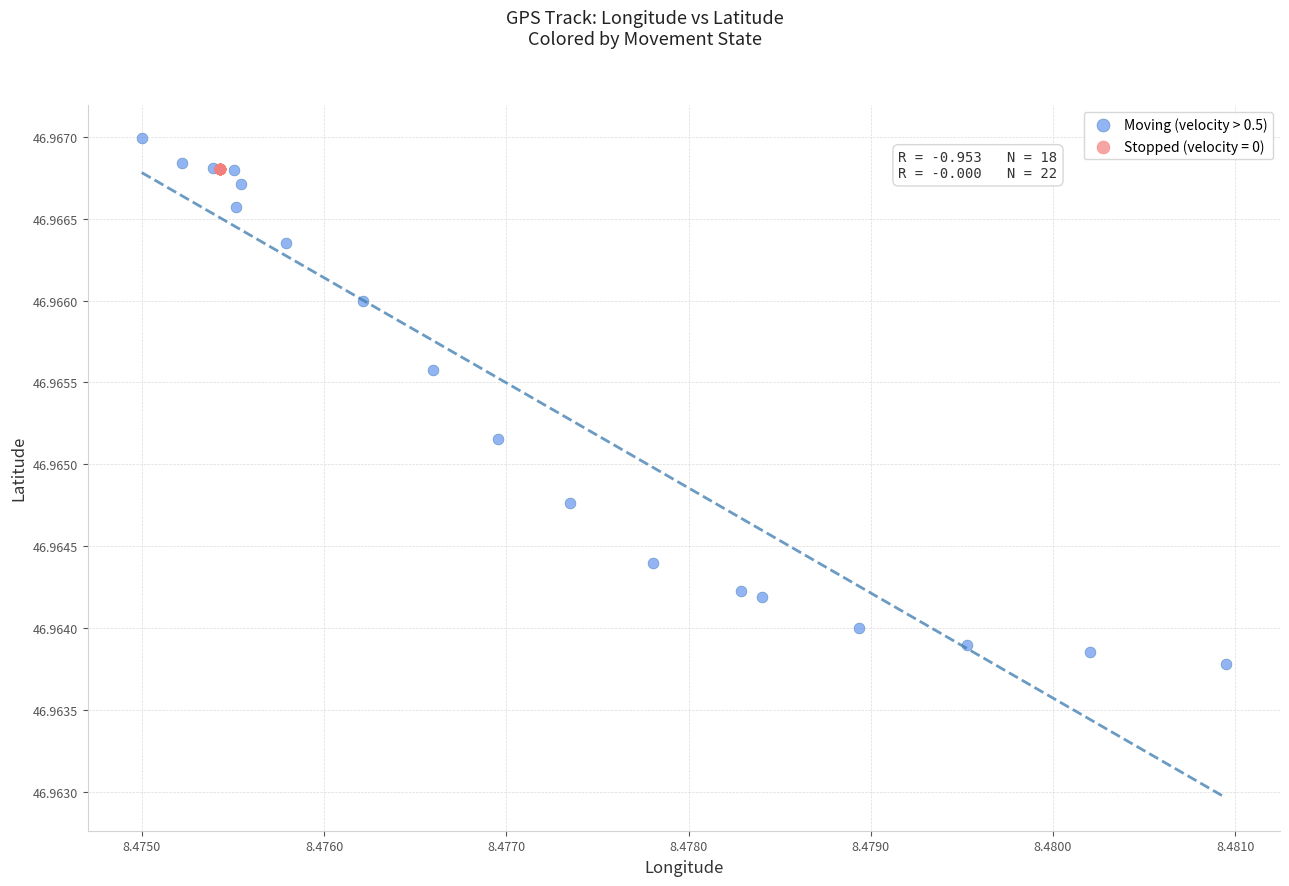

Which series reaches the maximum Y coordinate?

Moving (velocity > 0.5)